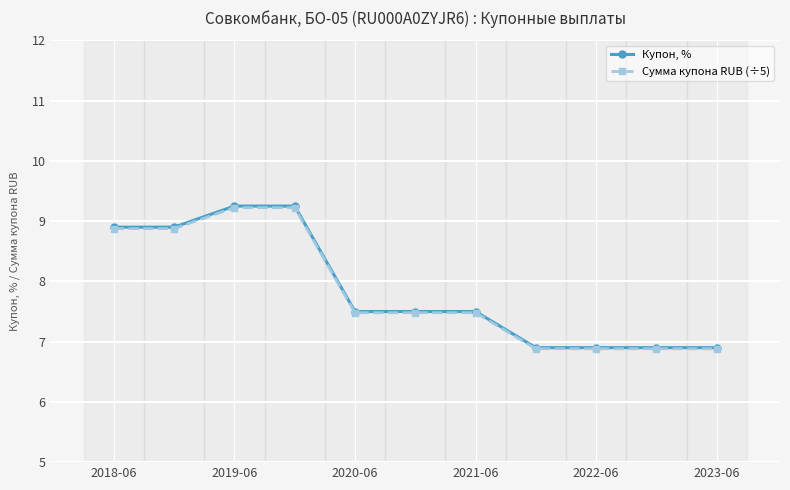

Count the Купон, % values in the range 6 to 8.

7